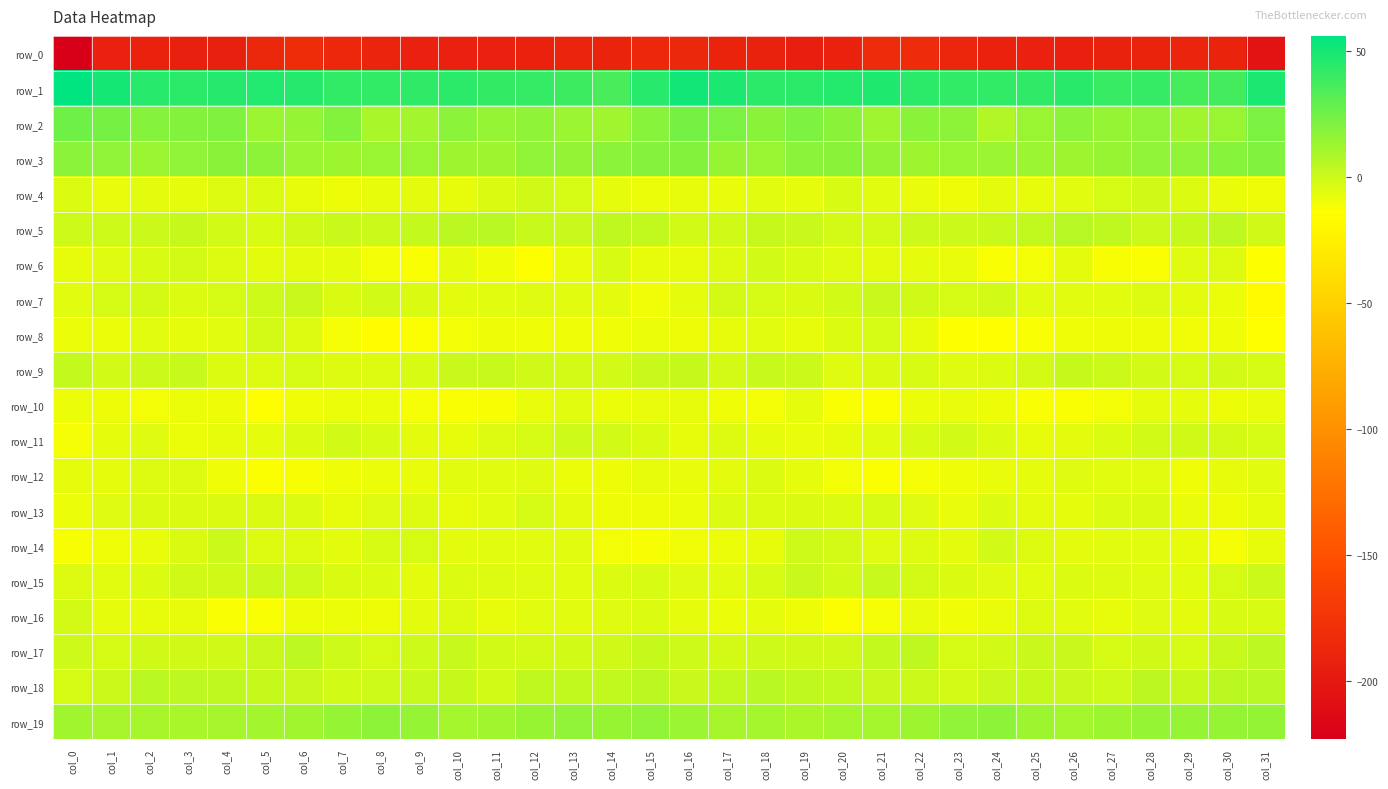

Reading left to right, extract all data points from this chart.

row_0: -223.0	-192.1	-191.3	-193.1	-193.1	-186.5	-182.3	-186.7	-189.3	-192.0	-192.5	-192.4	-190.9	-189.7	-190.2	-186.8	-186.4	-190.7	-191.8	-194.0	-191.3	-183.6	-183.7	-187.6	-190.9	-192.2	-192.5	-191.7	-190.5	-189.7	-190.2	-204.5
row_1: 56.2	50.0	45.2	43.7	45.5	46.8	45.4	42.5	42.2	42.7	44.0	41.6	41.1	38.7	35.5	45.0	51.1	48.0	44.0	43.9	46.0	47.0	44.1	42.2	42.0	42.9	44.3	40.7	41.0	36.9	37.5	48.3
row_2: 25.1	23.9	19.1	19.9	20.9	13.5	15.1	19.8	9.6	11.0	17.9	15.3	16.4	13.5	11.6	18.8	23.9	22.3	18.2	21.5	18.1	12.3	18.1	17.3	7.5	14.0	17.9	15.2	16.0	11.9	13.9	22.1
row_3: 18.0	15.9	13.6	15.9	18.4	17.0	13.4	12.9	13.9	13.7	12.9	13.0	16.3	15.7	17.6	19.5	20.0	14.7	13.9	17.5	18.4	15.4	12.6	13.9	13.4	13.2	12.7	14.3	16.3	16.0	18.7	20.6
row_4: -4.3	-8.0	-6.3	-6.7	-4.8	-4.1	-7.4	-8.9	-7.5	-6.3	-7.1	-3.6	-0.8	-2.4	-6.9	-8.5	-7.1	-8.0	-5.8	-6.9	-3.1	-5.9	-8.1	-8.9	-6.5	-7.5	-5.7	-2.6	-0.6	-4.2	-8.0	-9.2
row_5: -0.0	-0.4	0.3	2.1	-1.4	-2.9	-0.6	1.0	0.4	2.5	4.7	5.2	1.2	0.9	3.8	2.9	-1.1	-0.7	1.8	0.6	-2.1	-2.1	0.4	0.1	1.3	2.8	5.5	3.8	0.3	1.9	3.9	-1.0
row_6: -7.5	-5.0	-2.9	-1.9	-4.5	-6.2	-6.3	-7.0	-10.7	-12.1	-6.9	-9.4	-13.5	-7.9	-3.3	-7.6	-7.2	-4.8	-1.3	-3.0	-5.1	-6.2	-6.9	-7.6	-12.4	-10.5	-6.5	-11.8	-12.2	-5.4	-4.9	-13.2
row_7: -5.7	-2.7	-1.7	-3.8	-2.2	-0.3	0.9	-3.3	-1.3	-3.7	-6.0	-5.7	-5.1	-5.5	-6.1	-10.1	-6.9	-1.9	-2.2	-3.8	-1.4	0.8	-0.9	-2.7	-1.4	-5.5	-5.7	-5.6	-4.9	-6.0	-8.3	-17.0
row_8: -8.5	-8.7	-5.6	-7.0	-6.0	-2.1	-4.8	-11.1	-14.9	-12.6	-10.5	-8.7	-9.4	-9.4	-9.3	-8.7	-8.9	-7.2	-5.8	-7.5	-3.9	-2.7	-7.1	-13.1	-14.4	-12.0	-9.3	-9.1	-9.2	-10.0	-9.7	-14.0
row_9: 2.4	-1.6	0.1	1.5	-3.8	-4.5	-2.6	-4.8	-4.6	-2.7	1.0	1.5	-1.0	-2.0	-1.3	0.7	1.7	-1.6	1.1	0.5	-5.3	-3.3	-3.3	-5.1	-4.1	-1.8	2.1	0.3	-1.4	-2.2	-1.3	-2.2
row_10: -8.2	-9.1	-10.6	-8.3	-8.8	-14.1	-9.7	-8.5	-8.2	-11.1	-12.2	-11.8	-8.0	-5.6	-8.4	-7.9	-7.3	-9.7	-10.5	-6.6	-12.0	-12.8	-8.6	-8.1	-9.0	-12.3	-12.0	-10.6	-6.6	-6.6	-9.2	-8.0
row_11: -11.1	-6.7	-5.4	-8.4	-7.3	-7.0	-4.0	-1.1	-2.8	-6.4	-7.1	-4.9	-2.6	-0.5	-1.4	-3.6	-7.4	-4.8	-7.0	-8.0	-7.5	-5.7	-2.8	-1.2	-3.9	-7.1	-6.2	-4.2	-1.5	-0.8	-1.8	-2.5
row_12: -6.7	-6.8	-4.7	-4.7	-9.3	-12.8	-12.0	-9.5	-8.4	-7.6	-5.7	-5.7	-5.2	-8.6	-9.0	-7.1	-8.1	-6.3	-4.1	-6.6	-10.9	-12.7	-11.1	-9.6	-7.6	-7.0	-5.1	-5.8	-5.9	-9.6	-7.4	-5.9
row_13: -8.3	-5.3	-3.8	-3.7	-3.7	-3.7	-4.2	-7.1	-5.4	-4.9	-7.4	-5.6	-2.5	-6.5	-8.8	-9.0	-8.3	-4.0	-4.3	-3.5	-4.1	-3.3	-5.3	-7.8	-3.9	-6.4	-6.9	-4.1	-3.5	-7.8	-8.8	-6.6
row_14: -11.7	-9.5	-7.8	-3.3	0.2	-4.8	-4.4	-6.5	-2.8	-2.4	-6.5	-6.0	-5.5	-5.9	-10.4	-11.9	-10.1	-8.4	-7.4	-0.1	-2.1	-5.0	-4.9	-6.1	-1.3	-4.6	-6.5	-5.5	-5.5	-7.3	-11.2	-7.6
row_15: -4.5	-5.8	-4.0	-0.6	-0.7	0.5	-0.3	-3.4	-4.2	-6.2	-4.1	-4.4	-5.2	-5.8	-4.3	-2.9	-5.1	-5.6	-3.1	0.6	-1.3	1.2	-1.9	-3.4	-5.0	-5.8	-3.9	-4.6	-5.3	-5.9	-2.6	0.1
row_16: -1.8	-6.8	-7.4	-7.3	-12.0	-12.4	-8.8	-8.5	-9.2	-6.1	-4.4	-7.6	-5.9	-5.8	-5.2	-3.9	-6.7	-8.4	-6.6	-9.0	-12.8	-11.2	-7.9	-9.3	-8.0	-4.7	-5.9	-7.3	-5.1	-6.5	-3.1	-2.9
row_17: -0.2	-2.3	-0.6	-0.7	-1.0	0.8	4.1	-0.5	-2.4	-0.0	1.4	-1.4	-1.7	-1.4	-1.1	2.1	-0.3	-2.0	-0.1	-0.8	-0.8	2.4	3.4	-2.5	-1.4	0.9	0.8	-2.3	-1.0	-2.3	1.2	4.3
row_18: -2.6	0.5	5.1	4.0	3.6	1.8	0.7	-1.2	-0.0	1.4	2.1	-1.2	3.7	2.9	3.0	4.7	1.1	2.9	5.1	3.6	3.2	0.7	0.5	-1.7	1.0	1.9	0.7	-0.0	4.5	1.8	4.7	5.4
row_19: 11.7	10.3	10.1	9.5	10.1	11.1	11.5	15.2	16.9	14.8	10.6	11.5	14.5	16.1	14.2	16.2	13.1	9.9	10.4	8.9	10.7	10.8	12.9	16.0	17.0	12.8	10.4	12.9	15.2	15.2	15.0	15.4